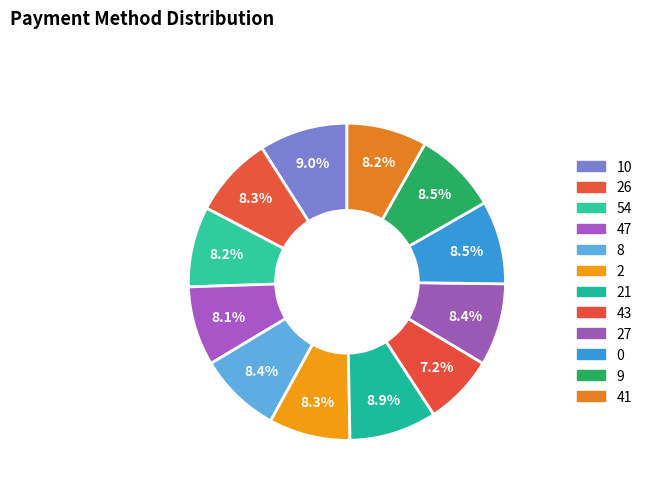

True or false: 8 accounts for 8% of the total.

True